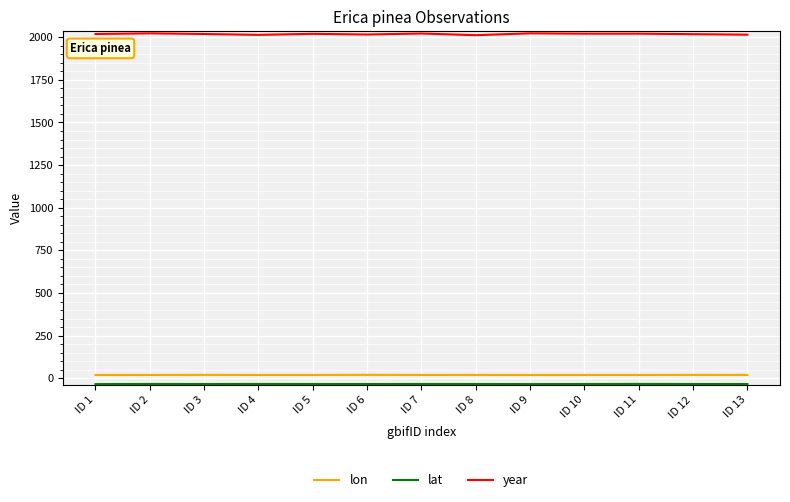

True or false: lon and year intersect in this chart.

False